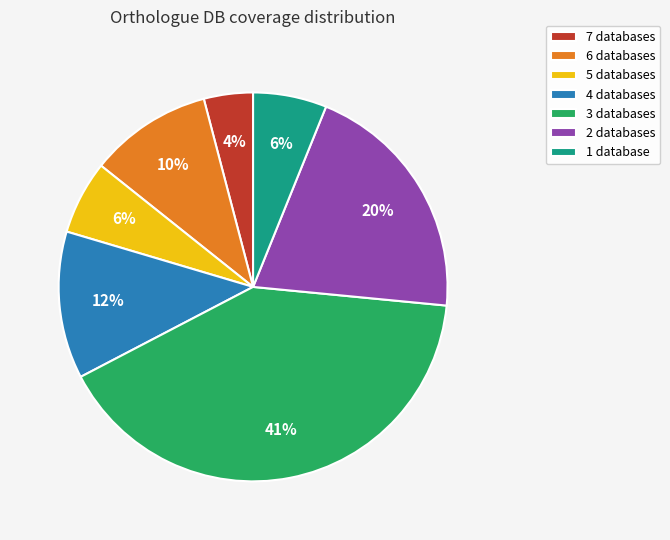

Count the number of slices in the pie.

7